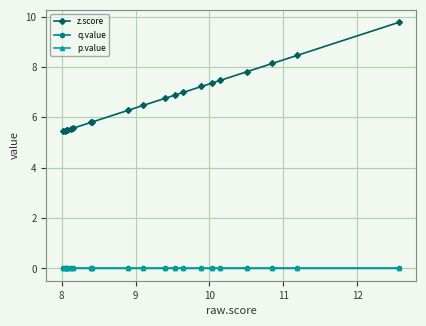

How many data points does each series have?

20